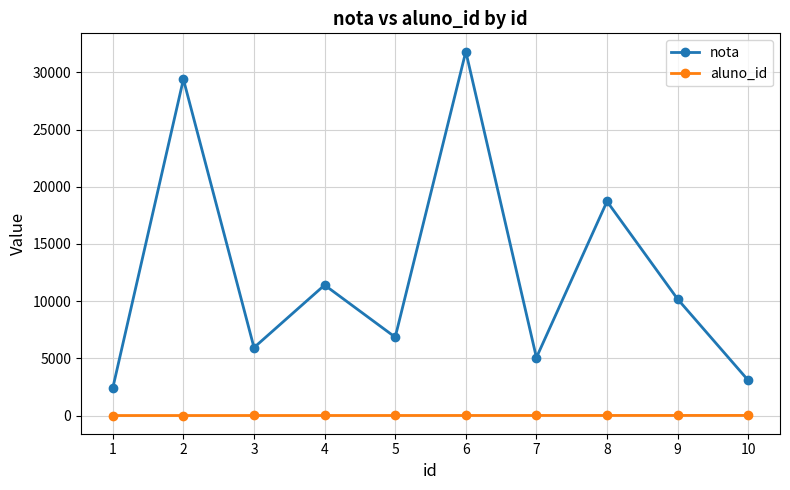

Which series has the largest total across all categories?

nota